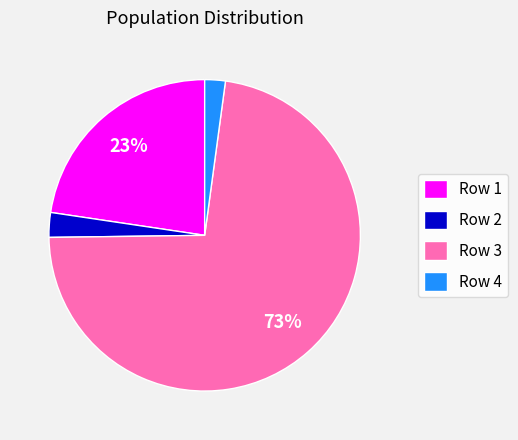

Combined, do Row 3 and Row 4 account for over 50%?

Yes